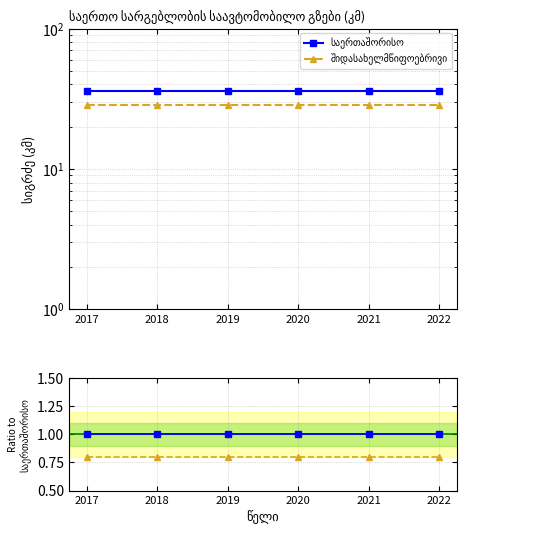

At which label is შიდასახელმწიფოებრივი closest to 0?

2017